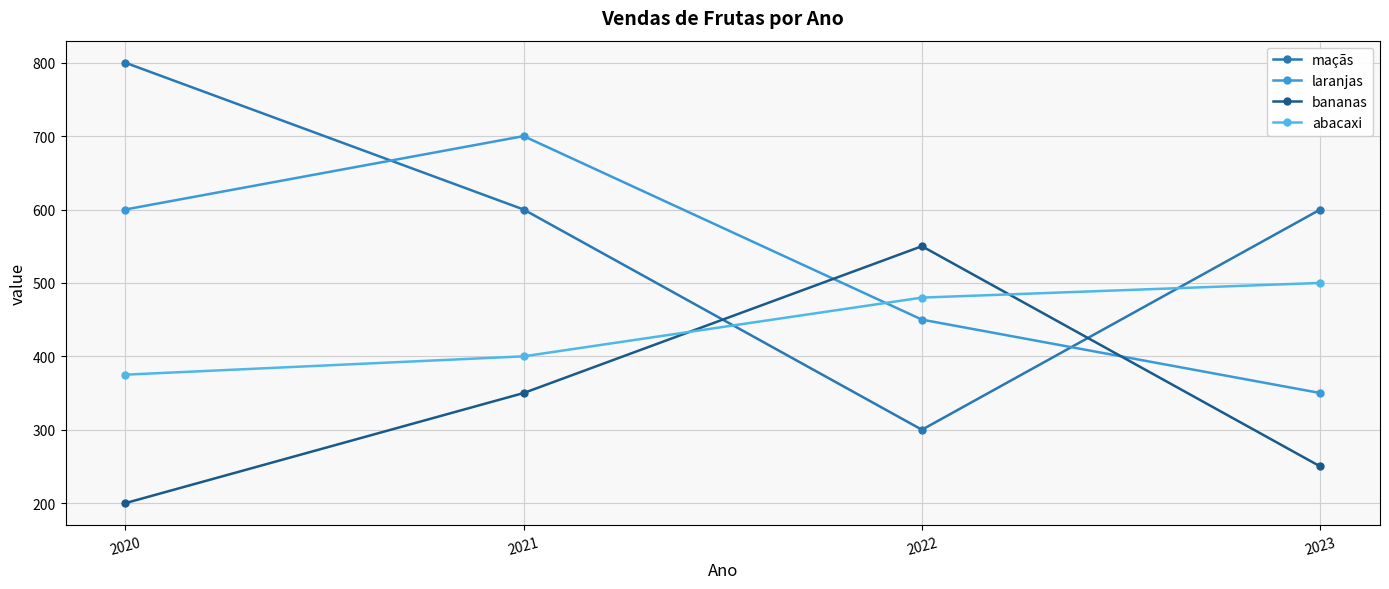

Which series has the largest range (max minus min)?

maçãs